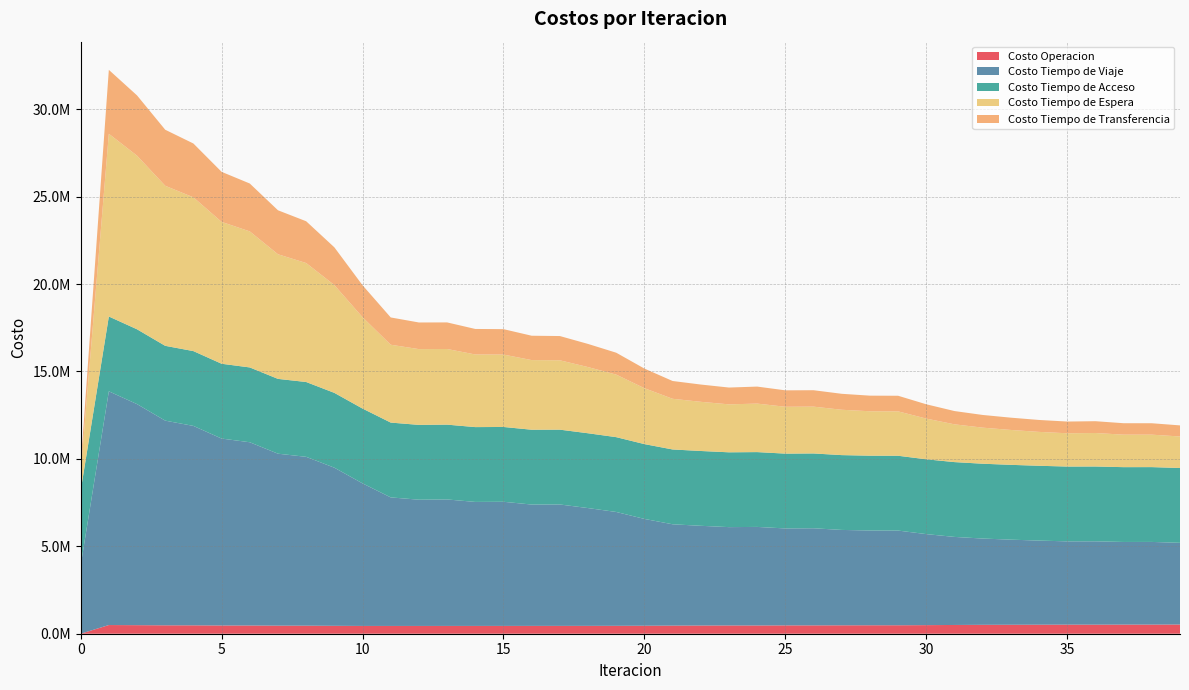

Reading right to left, transcribe all the data shown in this chart.

Costo Operacion: 39=526795.4	38=522386.6	37=522340.3	36=519261.2	35=519867.2	34=516553.6	33=512994.9	32=509426.3	31=500934.9	30=491389.7	29=483667.3	28=483351.3	27=480861.0	26=477260.9	25=476632.0	24=471623.7	23=472224.0	22=468932.7	21=464521.7	20=457437.6	19=452566.9	18=450065.1	17=448516.4	16=448104.9	15=447008.0	14=446326.5	13=446077.6	12=445026.5	11=444784.0	10=445676.0	9=452144.1	8=460995.3	7=462025.3	6=470423.5	5=471069.0	4=479359.1	3=480242.6	2=489248.6	1=496637.2	0=0.0
Costo Tiempo de Viaje: 39=4672740.7	38=4728102.3	37=4725928.3	36=4766624.8	35=4762798.0	34=4810522.9	33=4867400.1	32=4934954.6	31=5036371.9	30=5205812.7	29=5416480.1	28=5420954.0	27=5456016.3	26=5554334.7	25=5545685.1	24=5637585.0	23=5625022.6	22=5703977.4	21=5795378.0	20=6109027.0	19=6511499.3	18=6736830.9	17=6944225.4	16=6940765.8	15=7100021.4	14=7092697.3	13=7233776.2	12=7220842.7	11=7352935.5	10=8153929.2	9=9044913.6	8=9657447.7	7=9835183.2	6=10481437.0	5=10691733.3	4=11407133.2	3=11707556.7	2=12644350.2	1=13368667.6	0=3890046.6
Costo Tiempo de Acceso: 39=4279137.5	38=4279137.5	37=4279137.5	36=4279137.5	35=4279137.5	34=4279137.5	33=4279137.5	32=4279137.5	31=4279137.5	30=4279137.5	29=4279137.5	28=4279137.5	27=4279137.5	26=4279137.5	25=4279137.5	24=4279137.5	23=4279137.5	22=4279137.5	21=4279137.5	20=4279137.5	19=4279137.5	18=4279137.5	17=4279137.5	16=4279137.5	15=4279137.5	14=4279137.5	13=4279137.5	12=4279137.5	11=4279137.5	10=4279137.5	9=4279137.5	8=4279137.5	7=4279137.5	6=4279137.5	5=4279137.5	4=4279137.5	3=4279137.5	2=4279137.5	1=4279137.5	0=4279137.5
Costo Tiempo de Espera: 39=1803309.9	38=1856233.3	37=1858705.2	36=1915470.0	35=1903567.0	34=1937919.0	33=1996081.2	32=2063352.0	31=2160339.6	30=2328316.1	29=2539190.1	28=2541036.3	27=2594416.0	26=2678158.1	25=2679646.3	24=2774177.6	23=2742733.5	22=2812612.6	21=2898831.6	20=3198159.7	19=3577088.5	18=3785017.6	17=3968090.7	16=3982897.0	15=4141622.1	14=4154301.1	13=4326795.5	12=4333926.5	11=4452948.6	10=5225623.0	9=6166433.6	8=6805127.2	7=7127693.4	6=7781257.3	5=8115013.3	4=8795238.6	3=9154852.9	2=9930803.5	1=10451246.0	0=1045124.6
Costo Tiempo de Transferencia: 39=633995.2	38=652849.1	37=654255.6	36=675136.4	35=670408.8	34=682263.6	33=701931.6	32=725993.7	31=759357.3	30=818261.5	29=892487.6	28=892326.9	27=912643.8	26=938738.2	25=940408.0	24=973065.7	23=961626.4	22=987998.2	21=1017343.9	20=1121374.4	19=1252795.9	18=1323468.9	17=1386552.1	16=1393526.1	15=1452980.3	14=1459158.9	13=1520264.7	12=1523370.7	11=1560311.5	10=1828020.5	9=2159171.3	8=2389767.9	7=2515802.7	6=2738676.1	5=2862175.2	4=3078233.1	3=3204989.3	2=3446780.1	1=3656041.1	0=365604.1